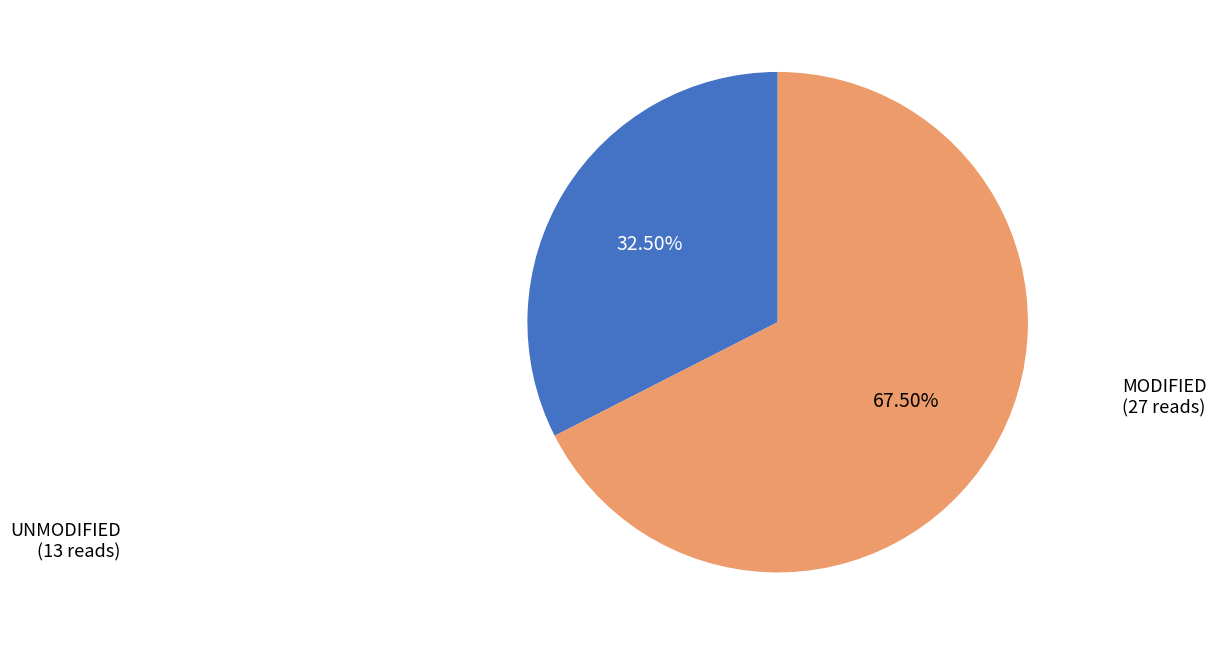

Count the number of slices in the pie.

2